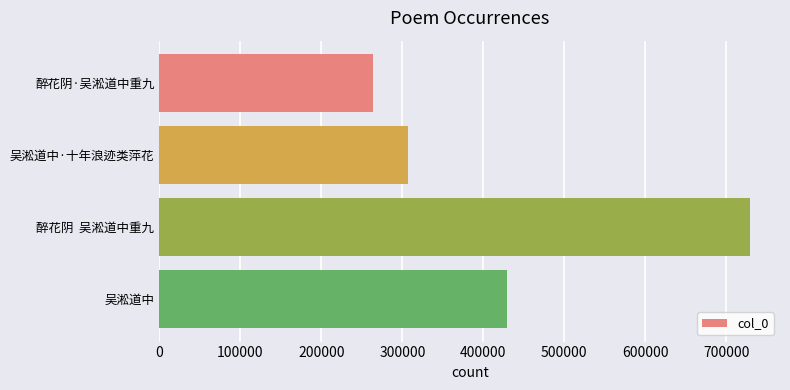

How many bars are there in total?

4